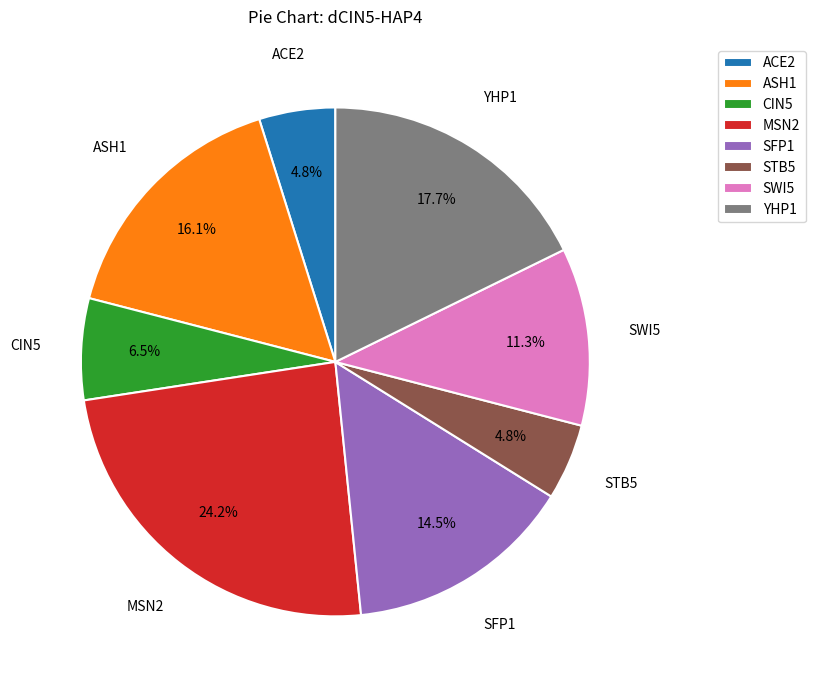

Combined, do YHP1 and CIN5 account for over 50%?

No